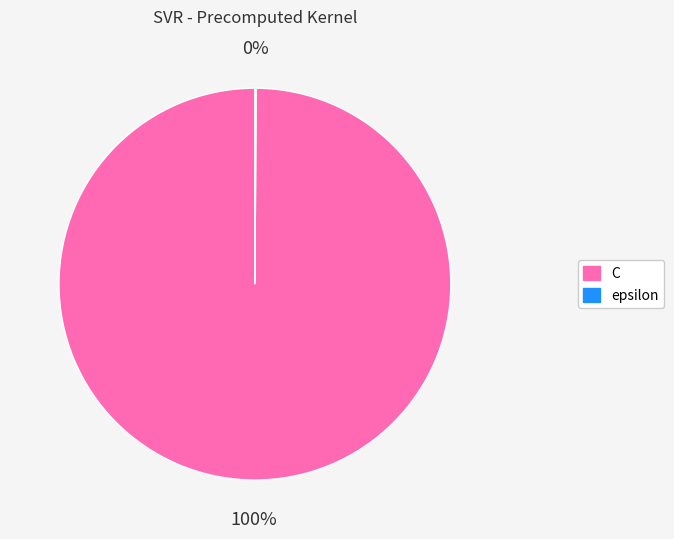

To the nearest percent, what is the difference between the largest and smallest slice percentages?

100%